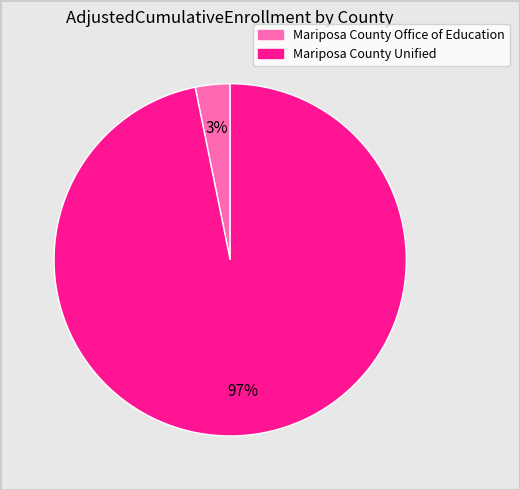

To the nearest percent, what percentage of the pie is Mariposa County Office of Education?

3%